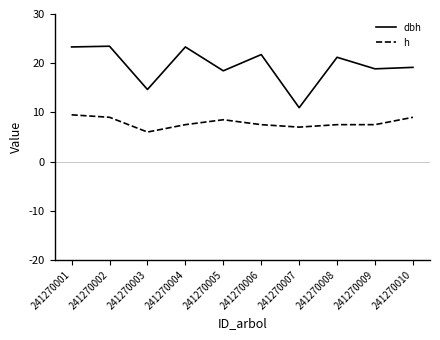

True or false: dbh and h cross at least once.

False